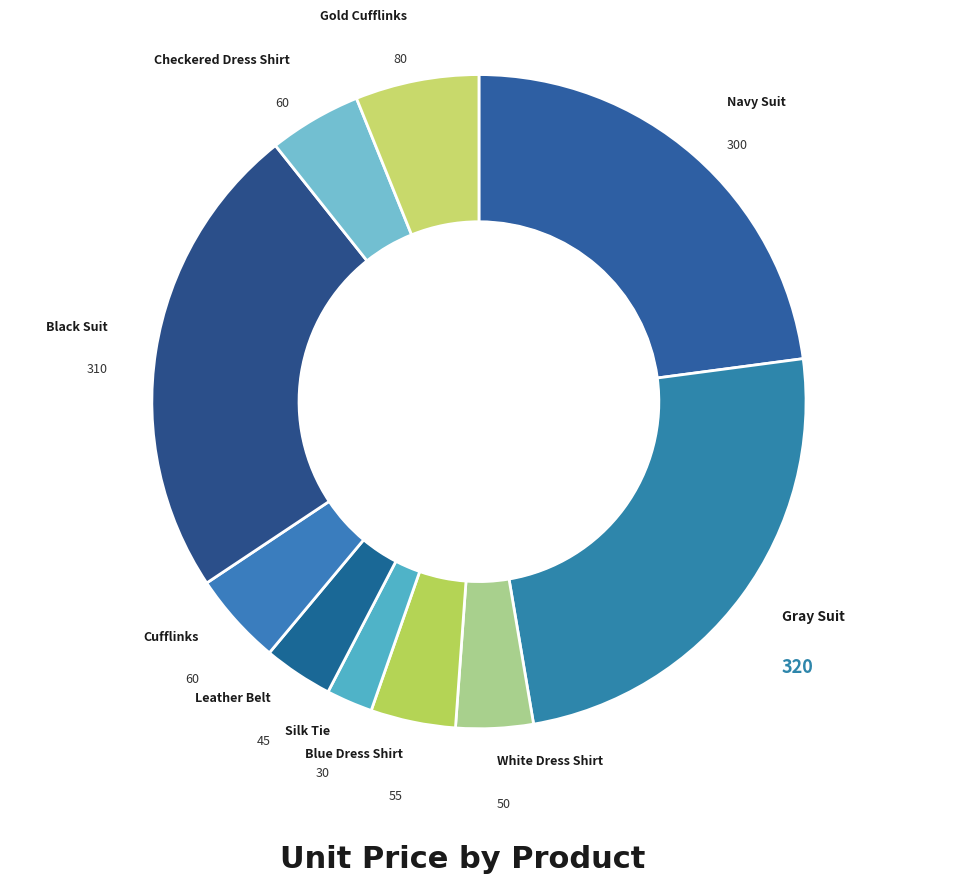

How many slices are in this pie chart?

10